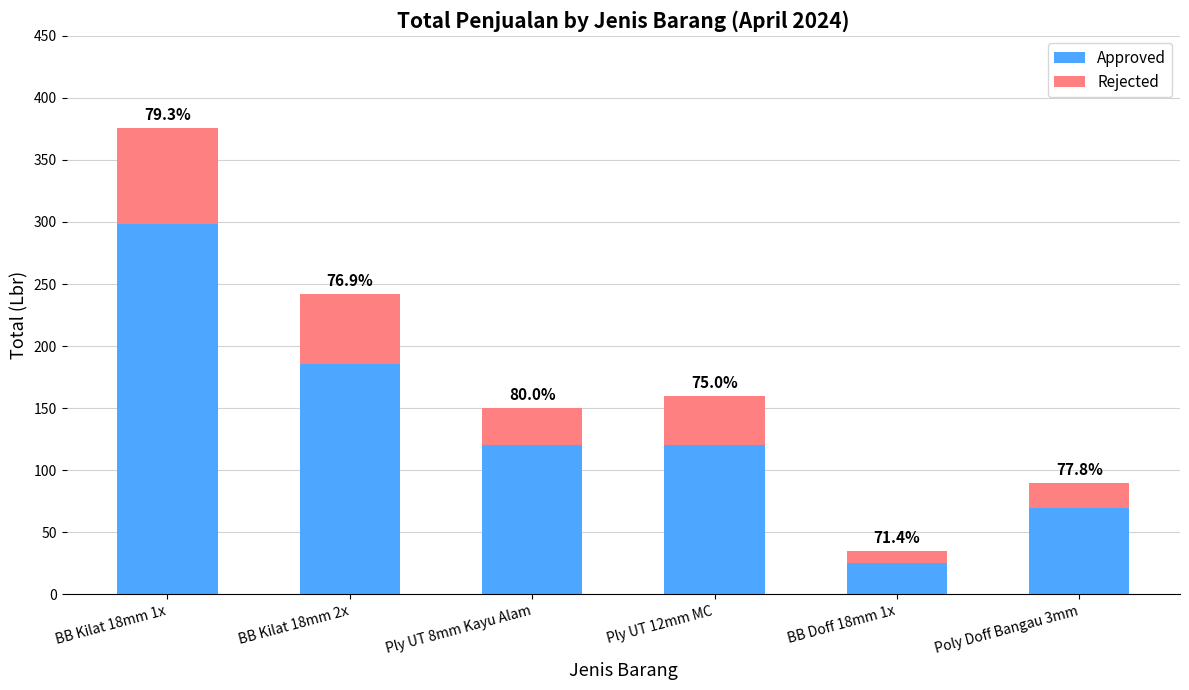

Is it true that Approved equals 192 at Ply UT 8mm Kayu Alam?

False